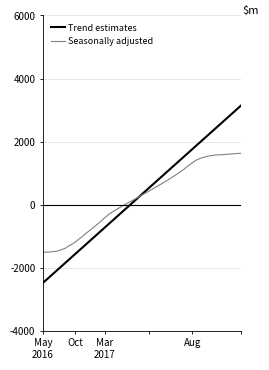

Which series has the largest range (max minus min)?

Trend estimates